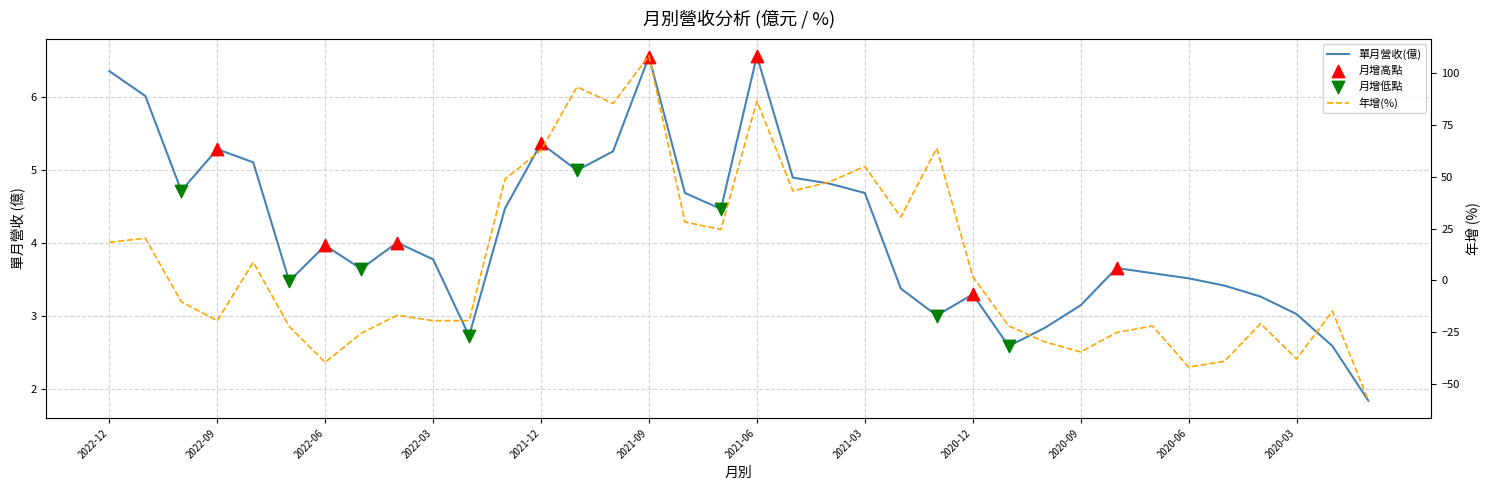

What is the total value across all series at 2020-08?

-21.4